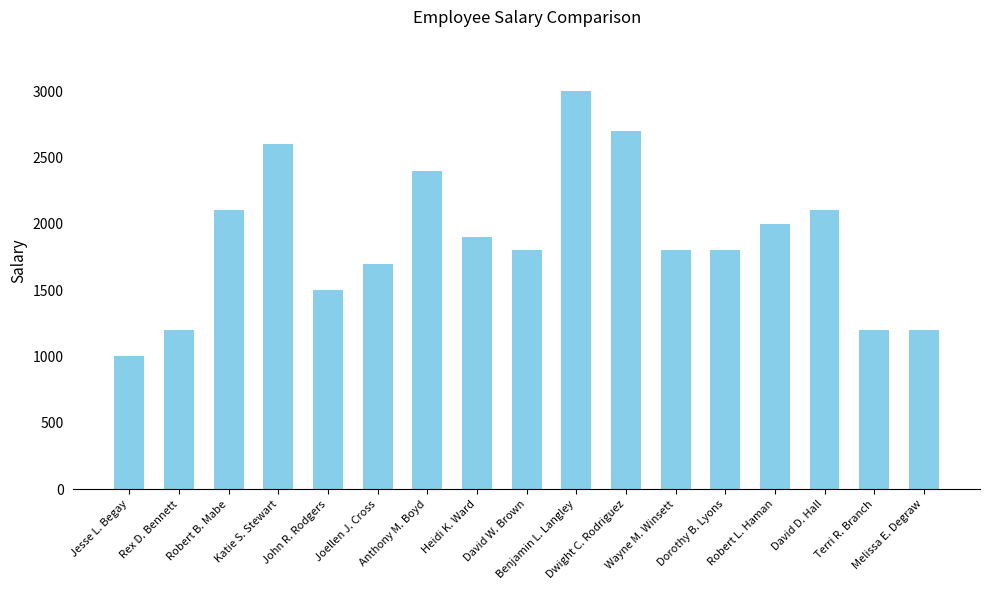

What is the value of the 4th bar from the left?

2600